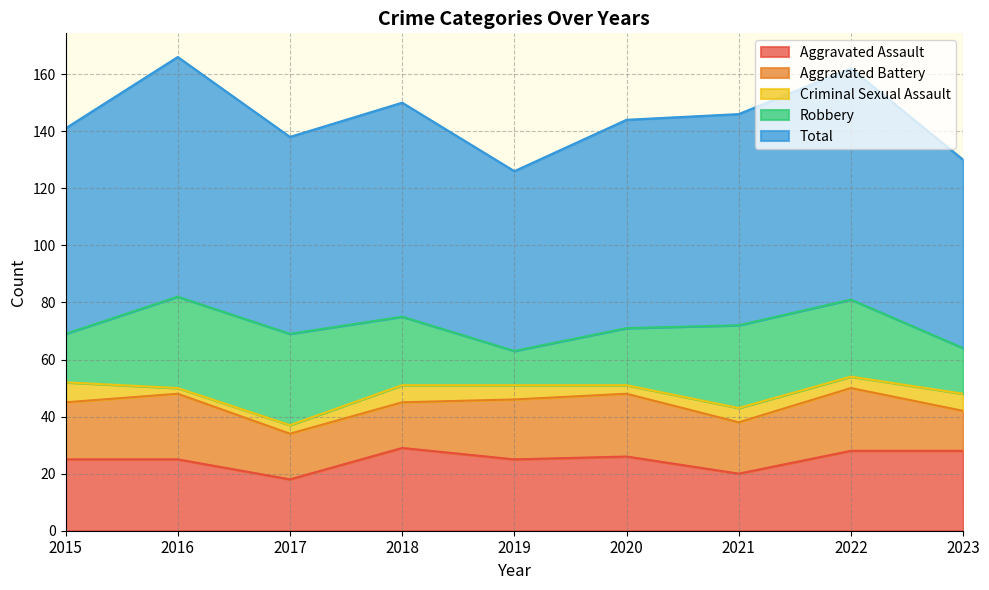

How many data points in Aggravated Battery are above 20?

4